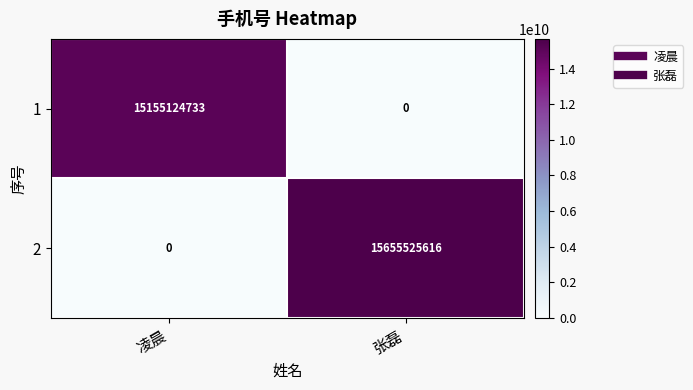

Where is 1 nearest to the value 7577562366?

张磊